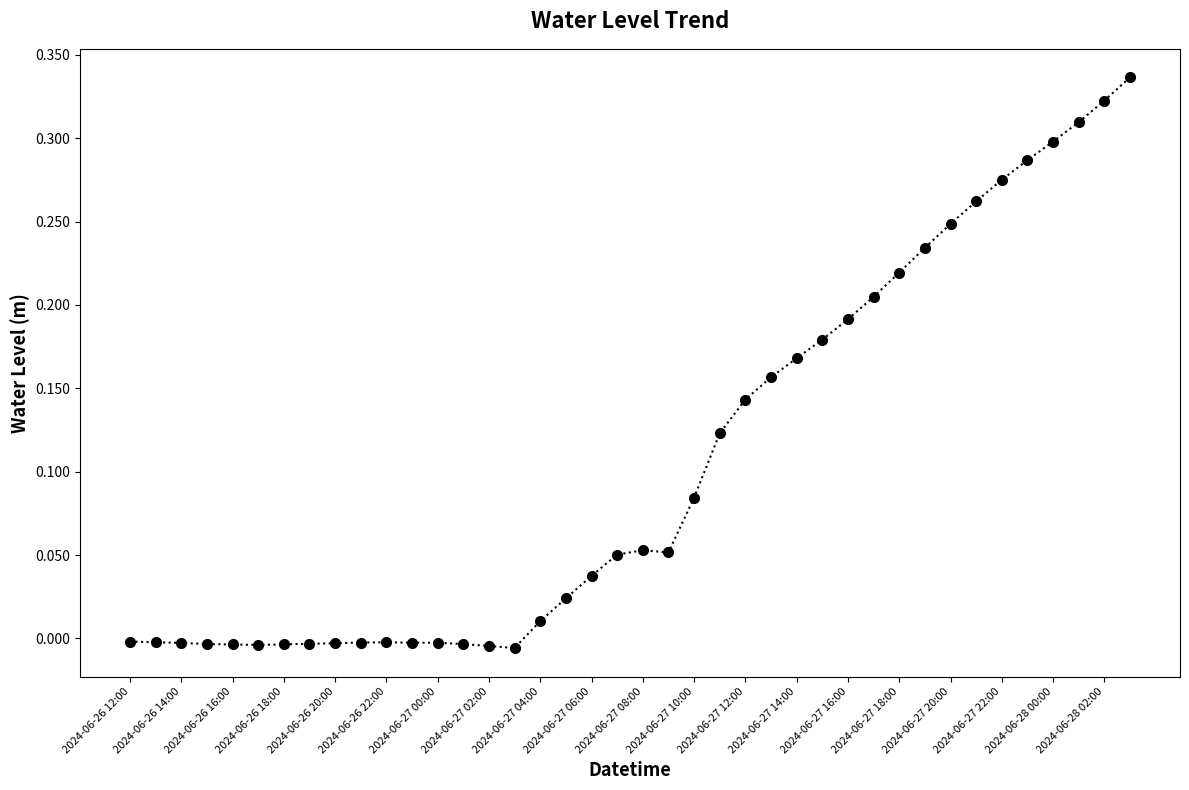

True or false: there are more than 1 points higher than both neighbors.

True